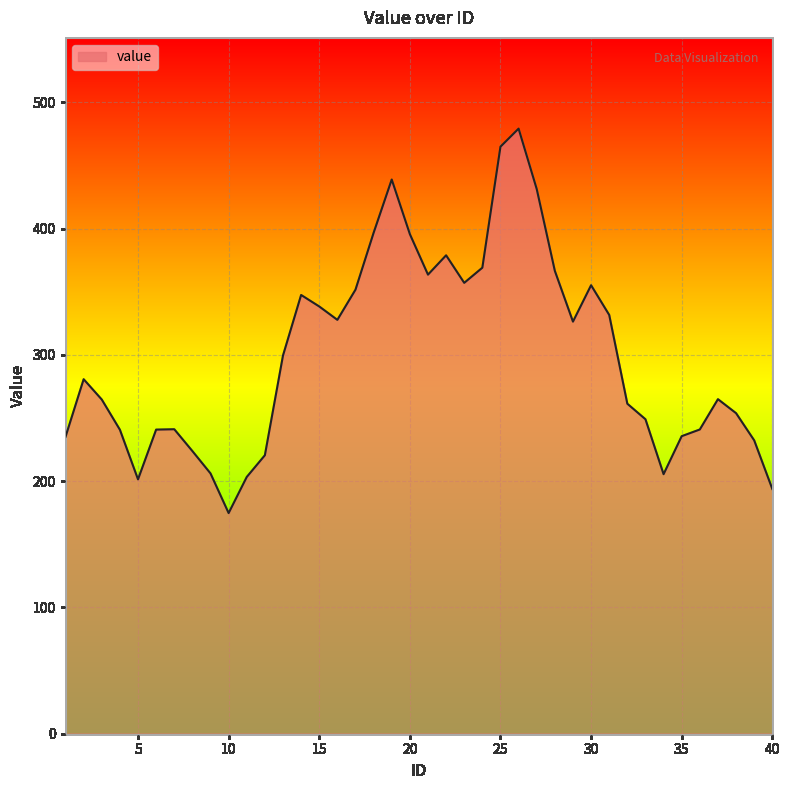

What is the difference between the maximum and minimum values?

304.4